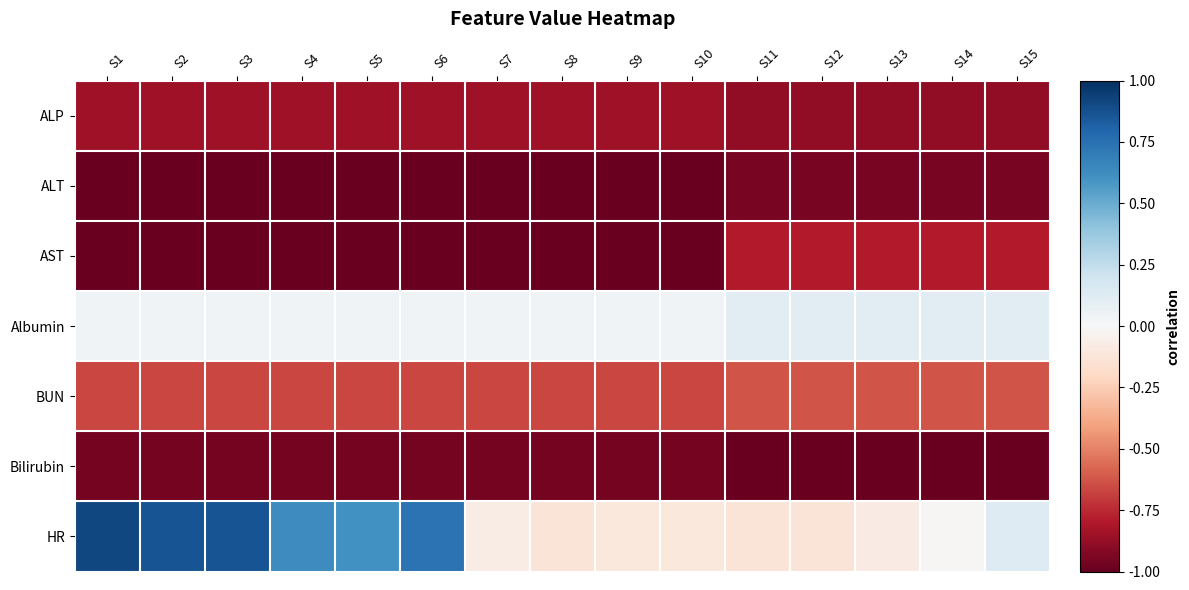

At S13, list the series in order from smallest to largest.

Bilirubin, ALT, ALP, AST, BUN, HR, Albumin